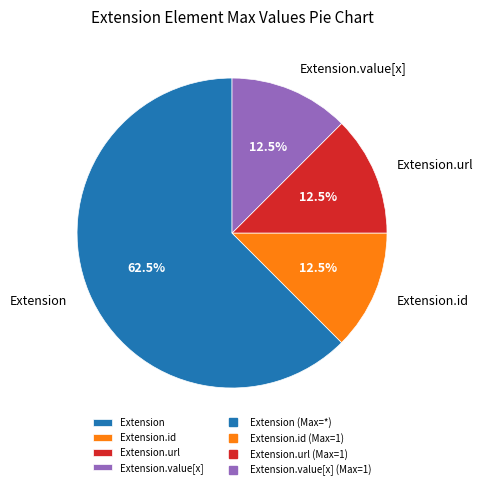

Does any single category account for the majority?

Yes